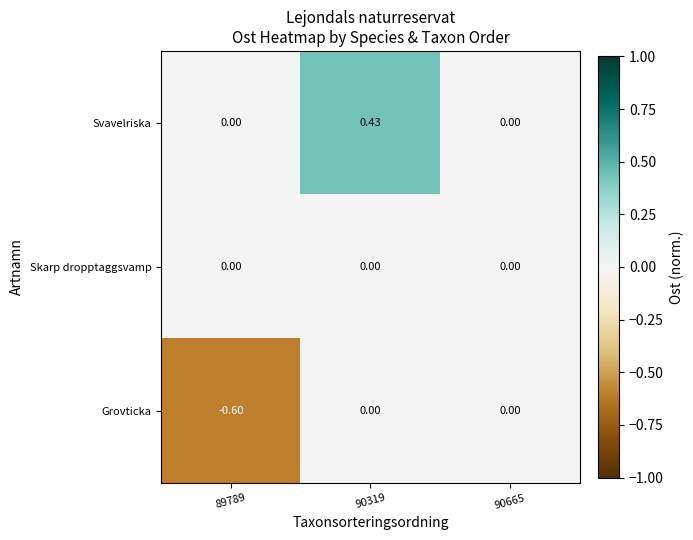

Between 90319 and 90665, which series saw the biggest shift?

Svavelriska